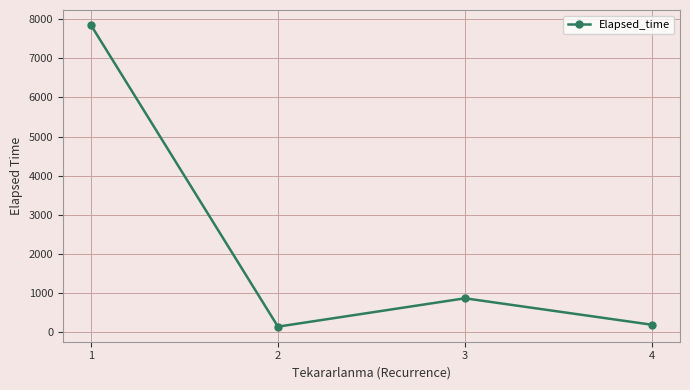

The value at 1 is 7855.3. True or false?

True